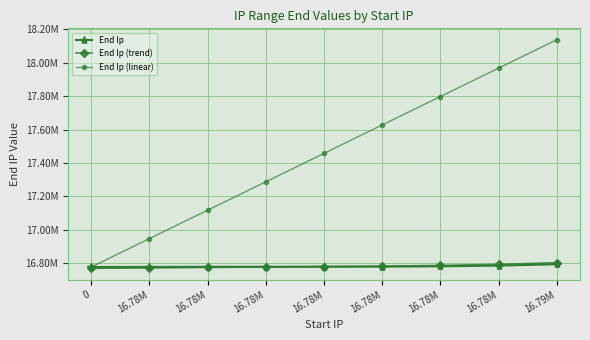

What is the sum of the End Ip values at 16.78M and 16.78M?

33557246